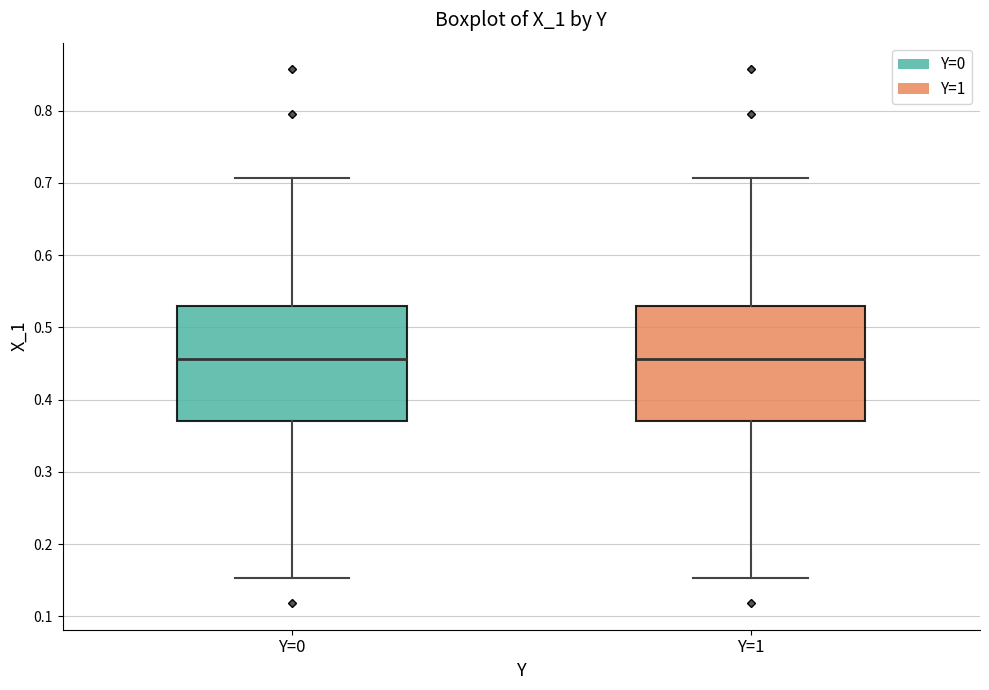

Reading left to right, read every box against the y-axis: the position of its median line, the range the box covers, and the ends of its whiskers. The values are not printed on the chart, so give them approximately, as read against the axis.

Y=0: median 0.46, box 0.37 to 0.53, whiskers 0.15 to 0.71
Y=1: median 0.46, box 0.37 to 0.53, whiskers 0.15 to 0.71